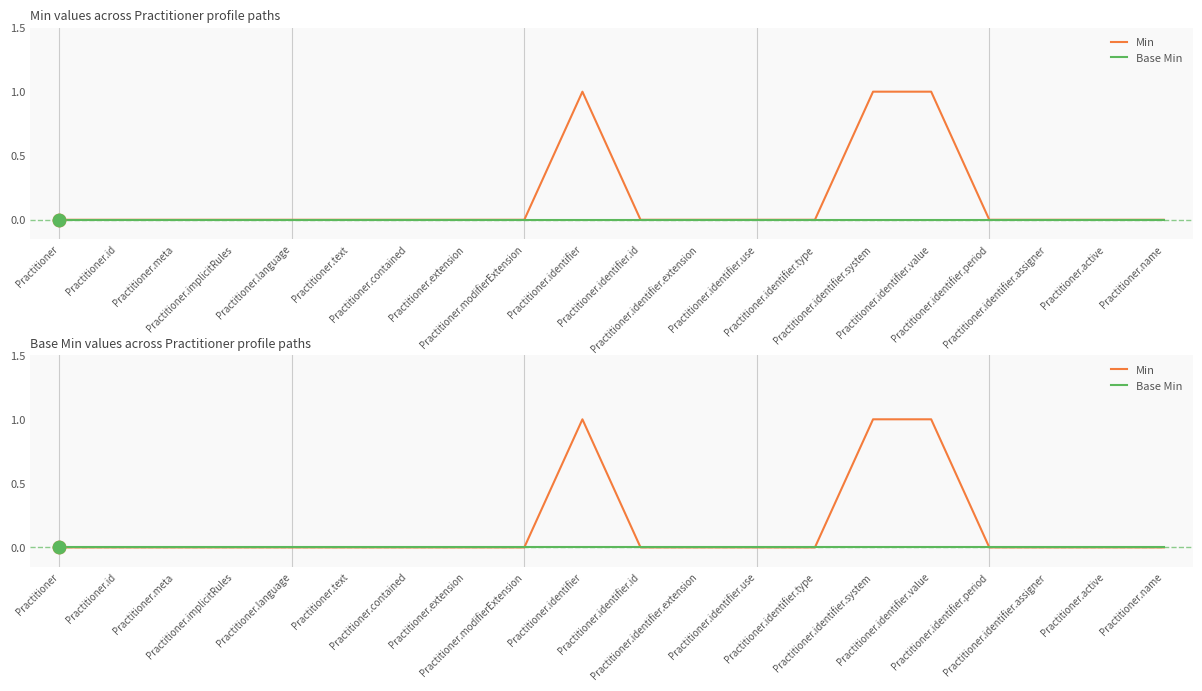

Is the value of Min at Practitioner.active greater than the value of Base Min at Practitioner.identifier.value?

No